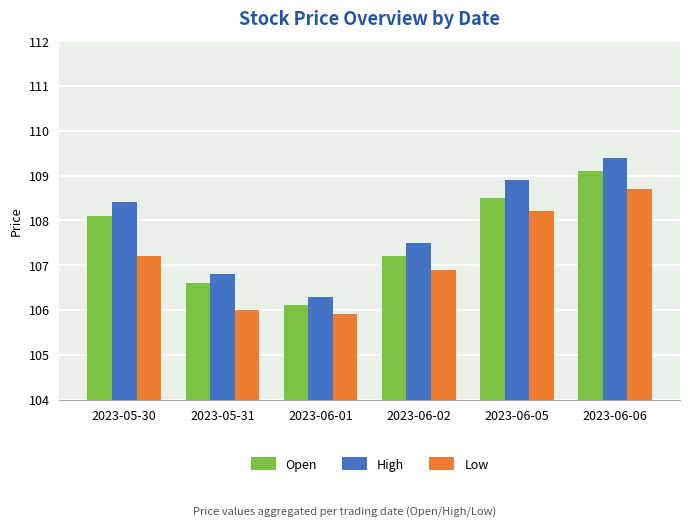

Which series has the largest total across all categories?

High